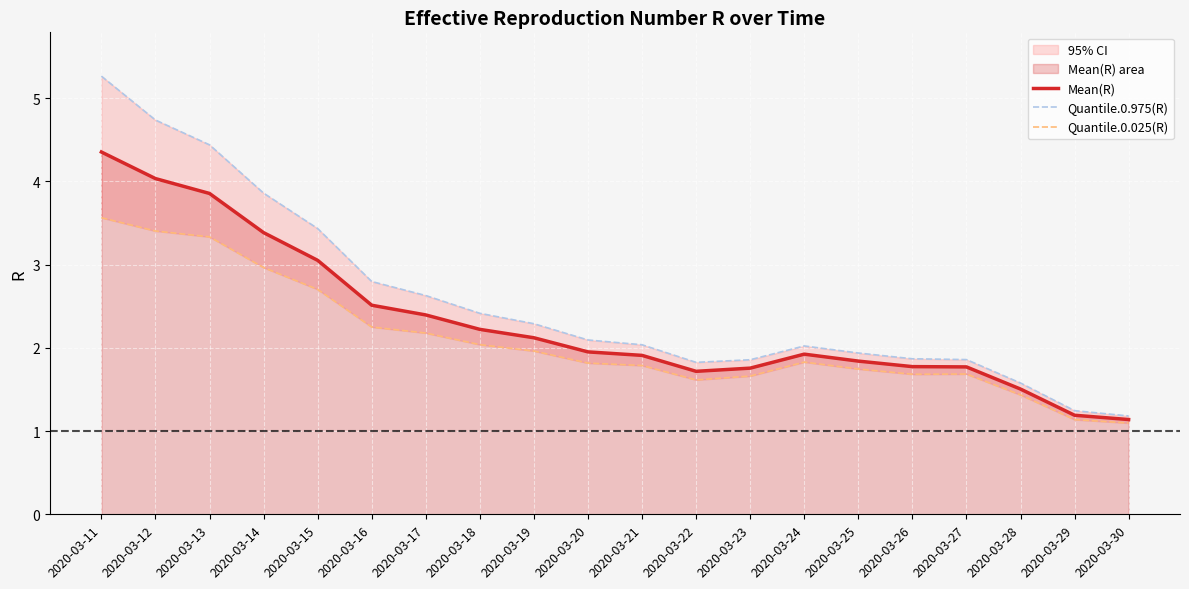

What is the difference between the maximum and second lowest values in the Mean(R) series?

3.2